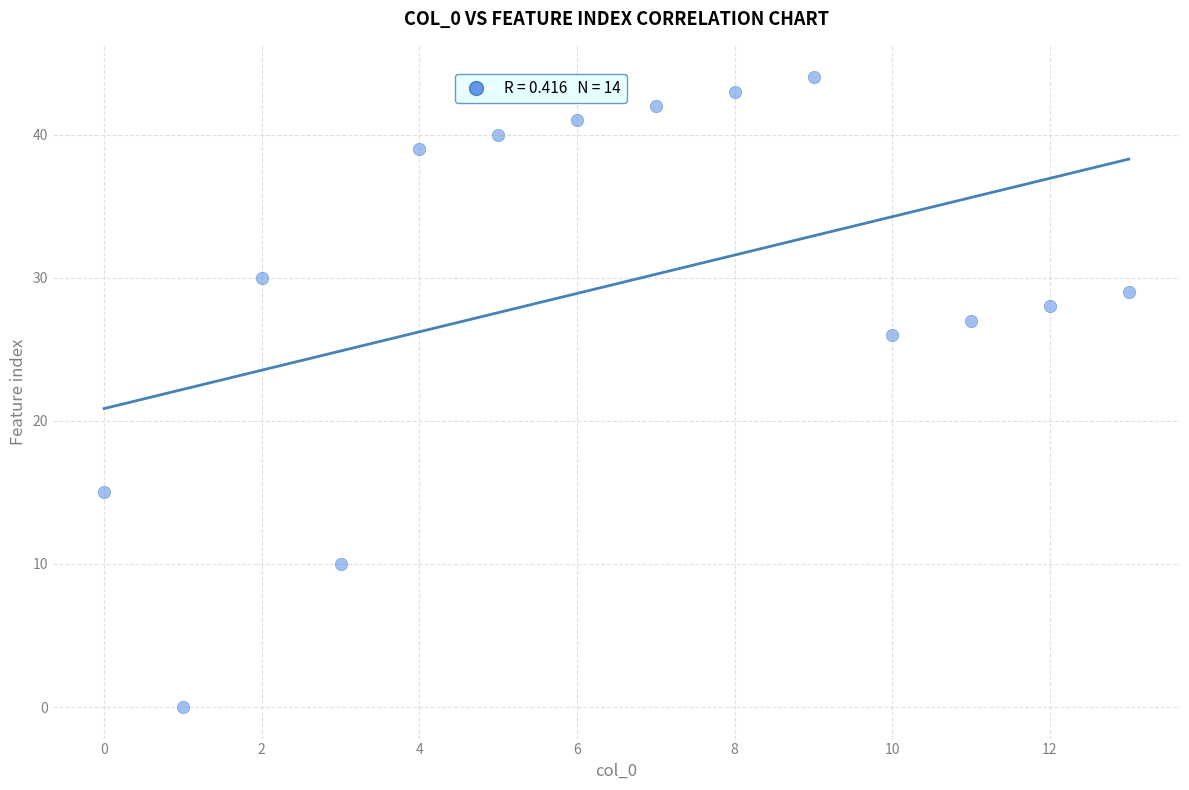

What Y value in the scatter plot is closest to 22?

26